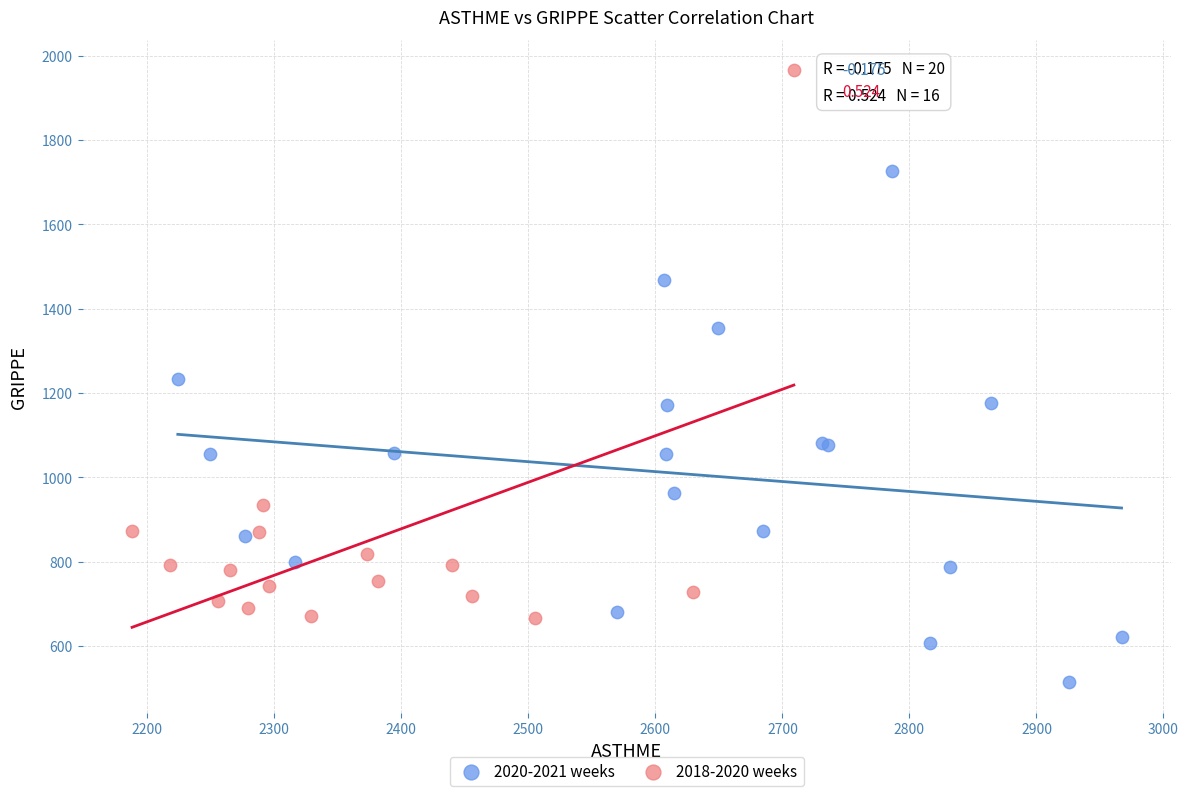

Which series contains the highest Y value?

2018-2020 weeks